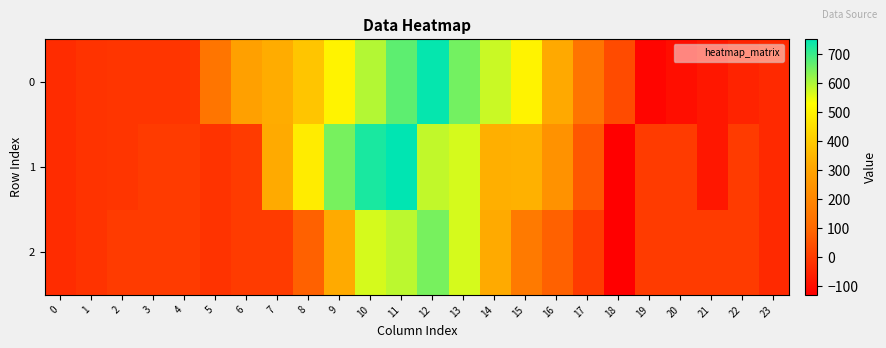

Between 8 and 20, which is larger?

8